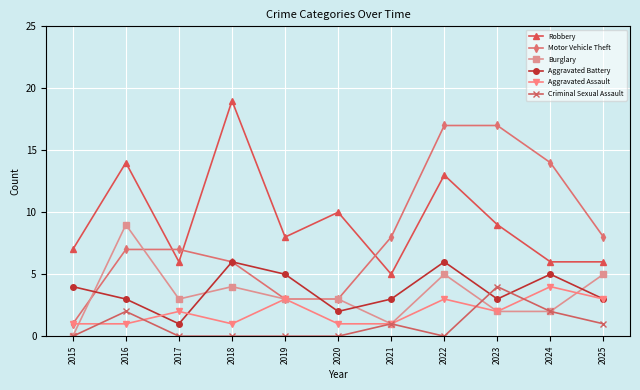

At which category is the sum across all series the highest?

2022